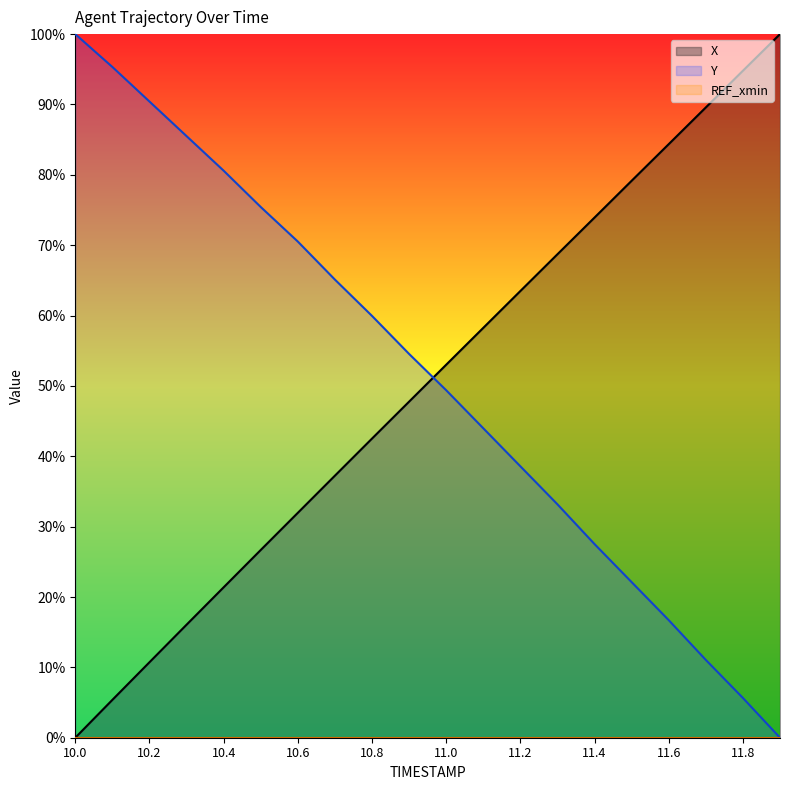

At 10.1, list the series in order from largest to smallest.

Y, X